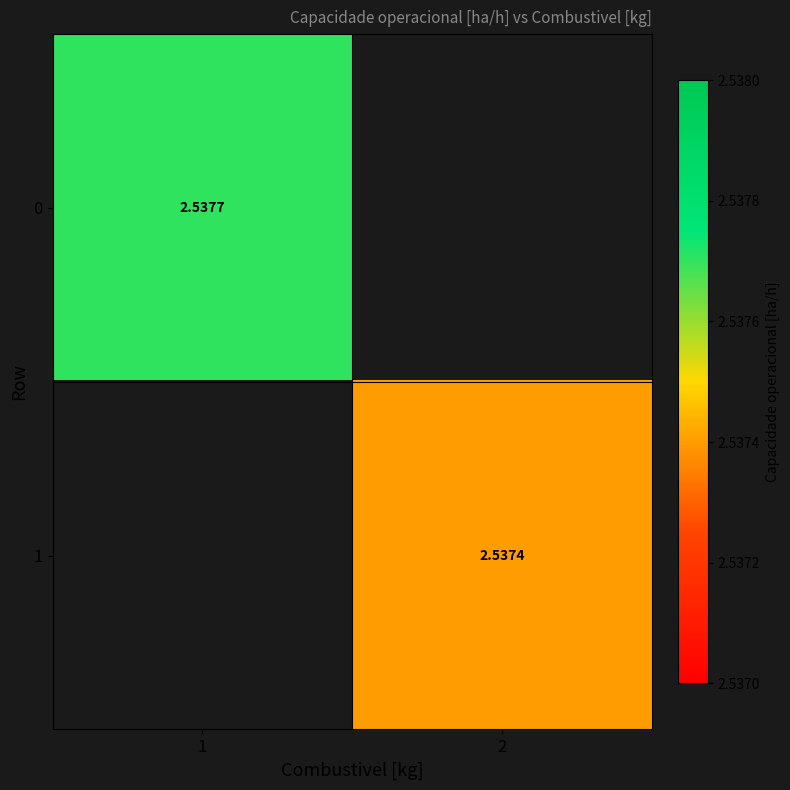

The 1 series shows 2.5 at 2. True or false?

True